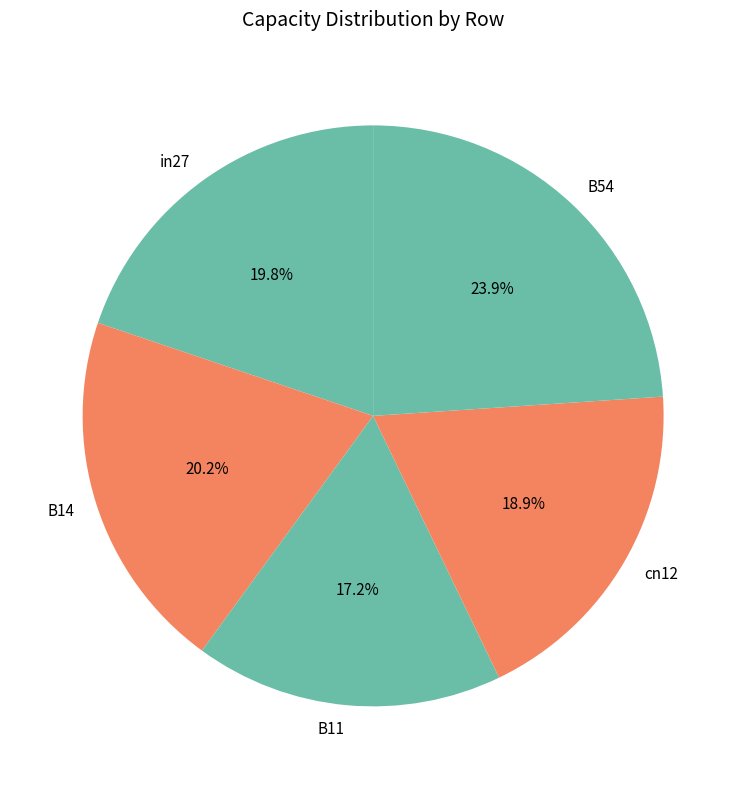

To the nearest percent, what portion does in27 represent?

20%